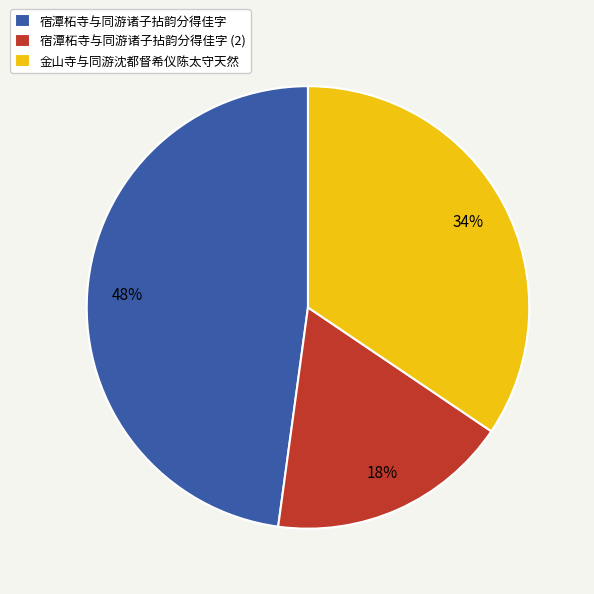

Which category has the biggest portion of the pie?

宿潭柘寺与同游诸子拈韵分得佳字